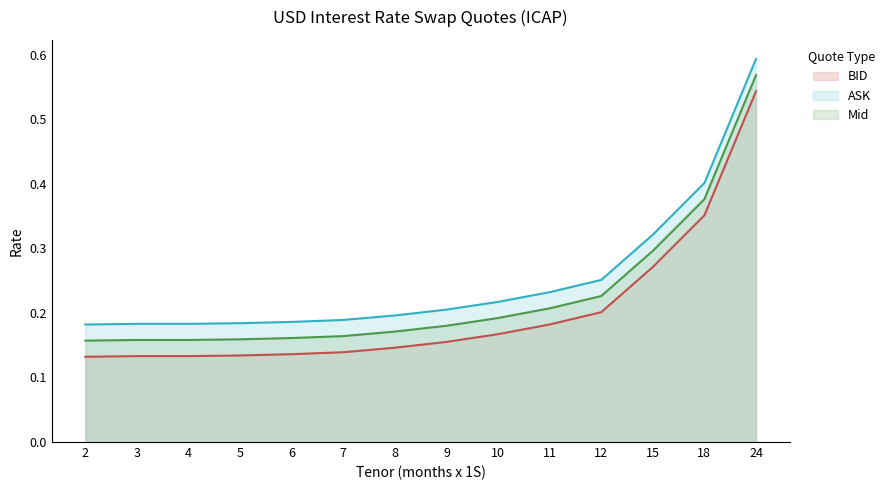

List the series in order of their peak value, lowest first.

BID, Mid, ASK